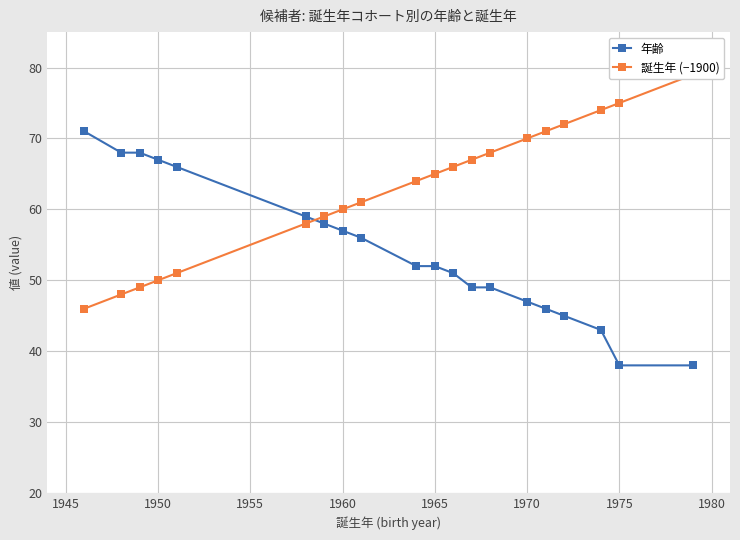

True or false: 誕生年 (−1900) has more than 1 points higher than both neighbors.

False